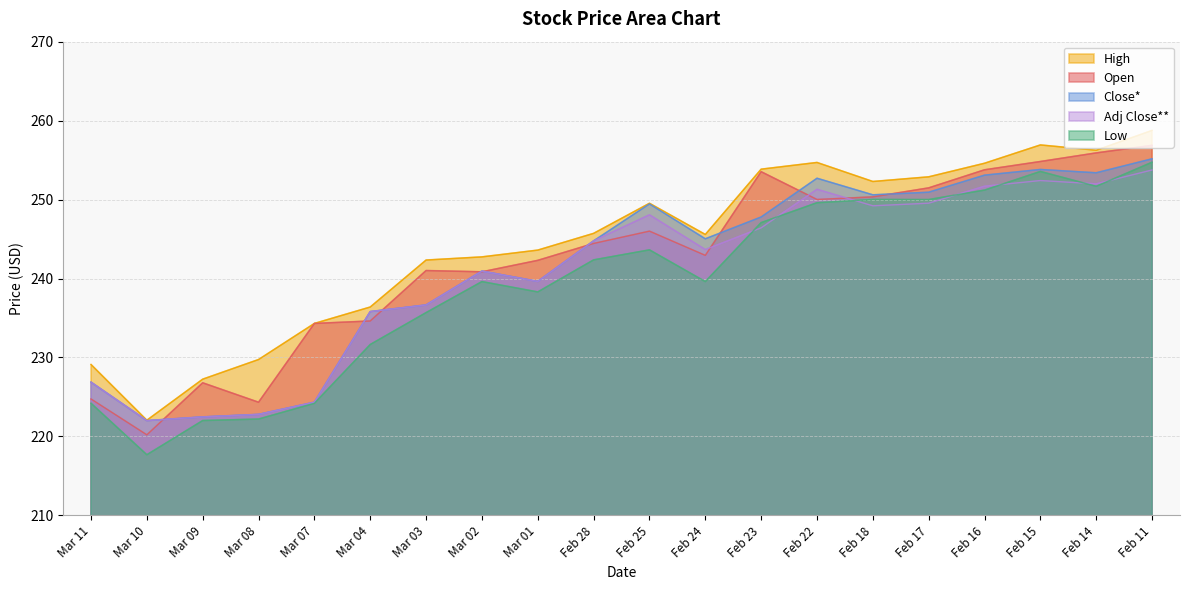

Where is High nearest to the value 240?

Mar 03